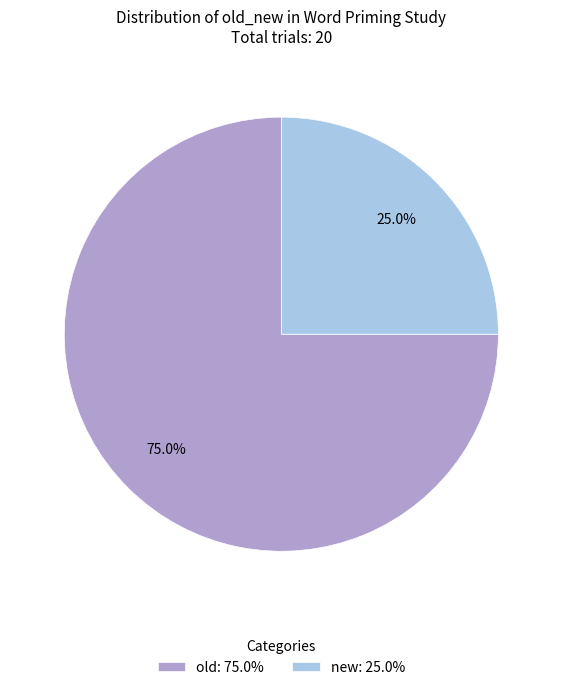

Is new the majority of the pie?

No